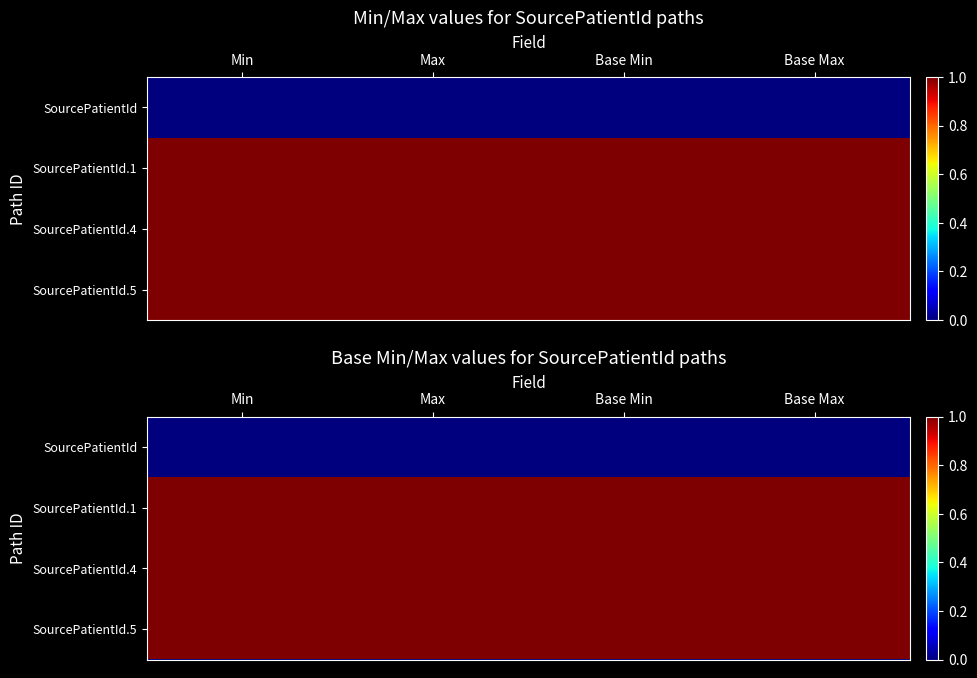

Rank the categories by SourcePatientId.5 value from lowest to highest.

Min, Max, Base Min, Base Max